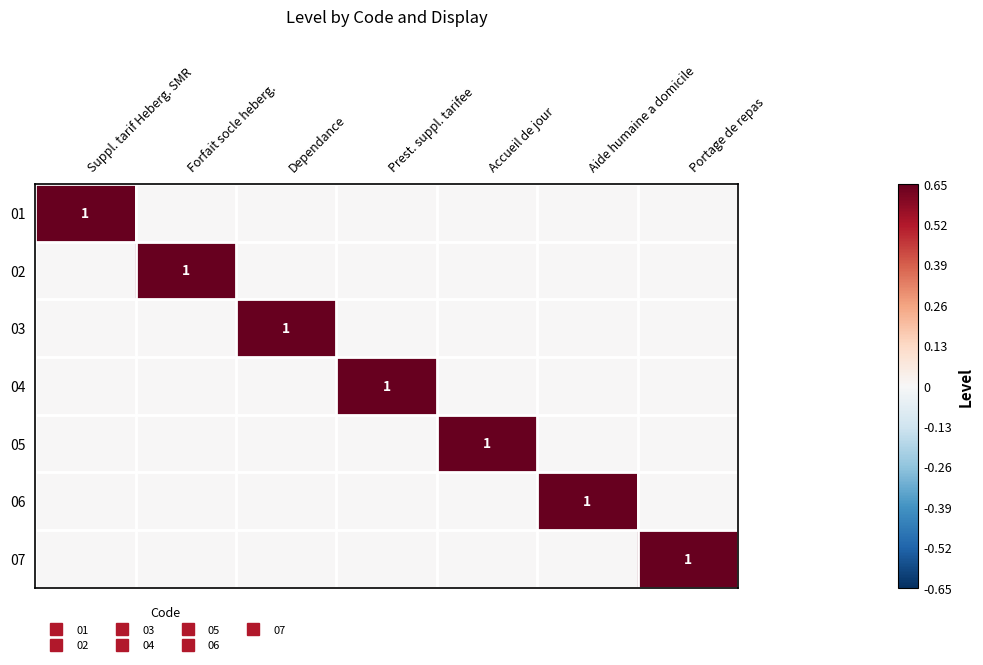

At how many categories does at least one series exceed 0?

7